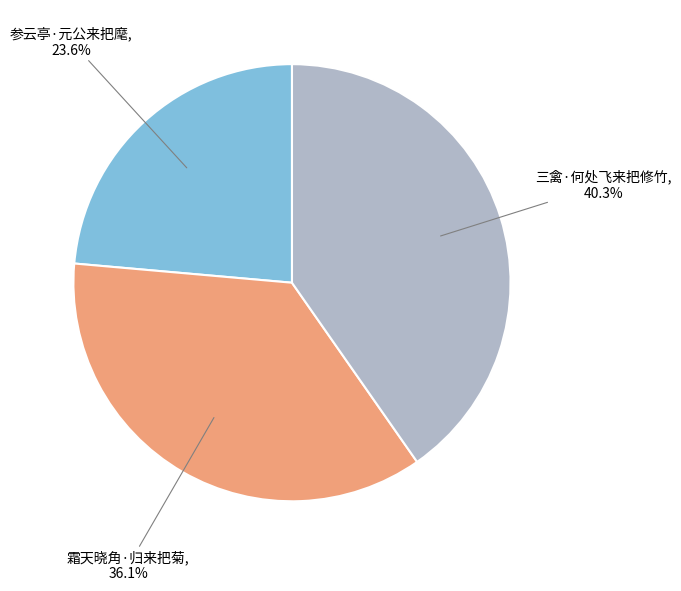

Is there a majority slice in this chart?

No